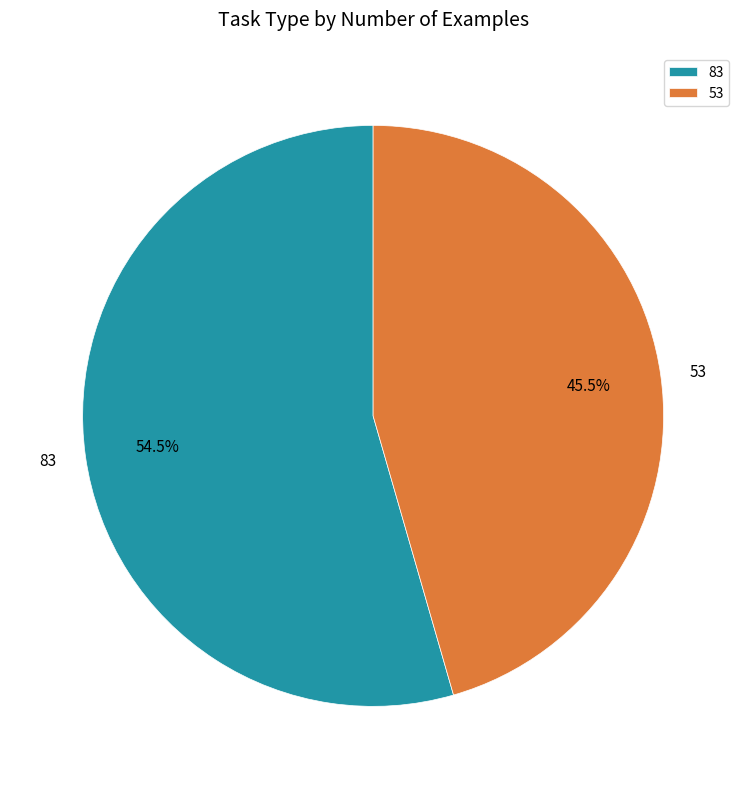

Rank the categories by value from highest to lowest.

83, 53